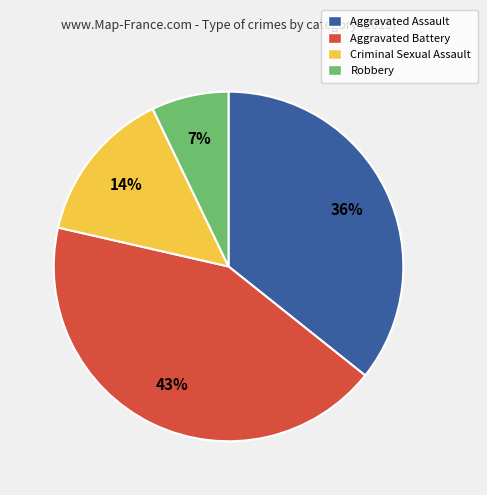

The Criminal Sexual Assault slice represents 5% of the pie. True or false?

False